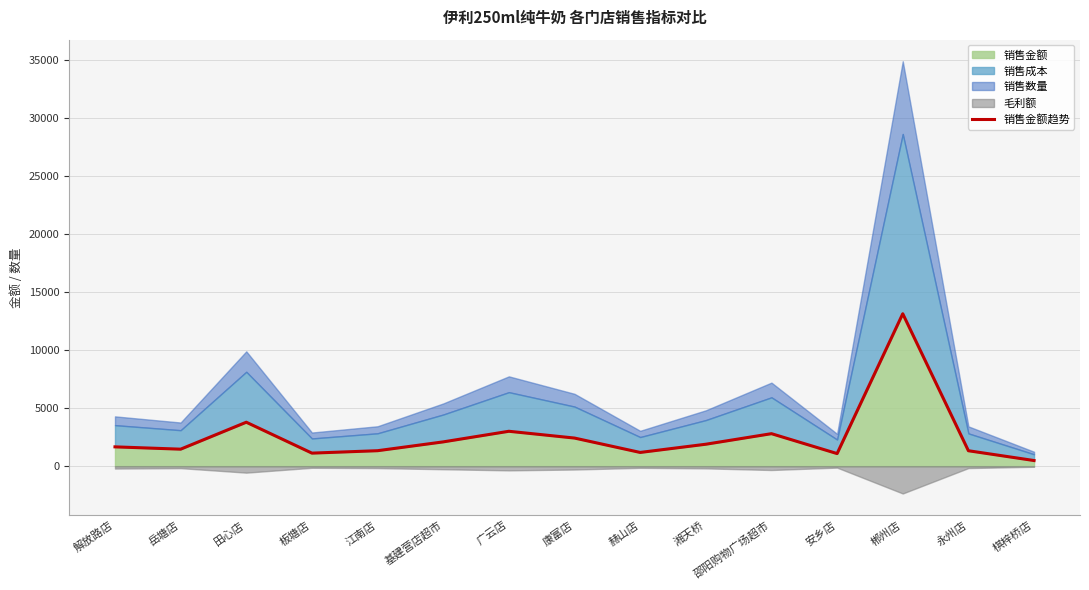

What is the change in value from 田心店 to 板塘店?

-2661.6